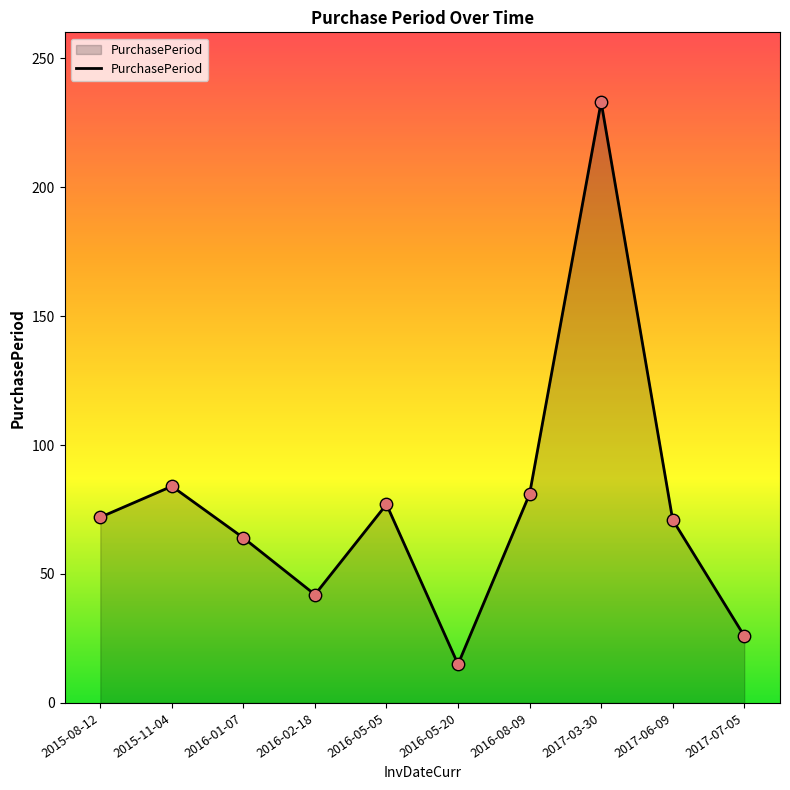

What is the change in value from 2016-01-07 to 2016-05-05?

+13